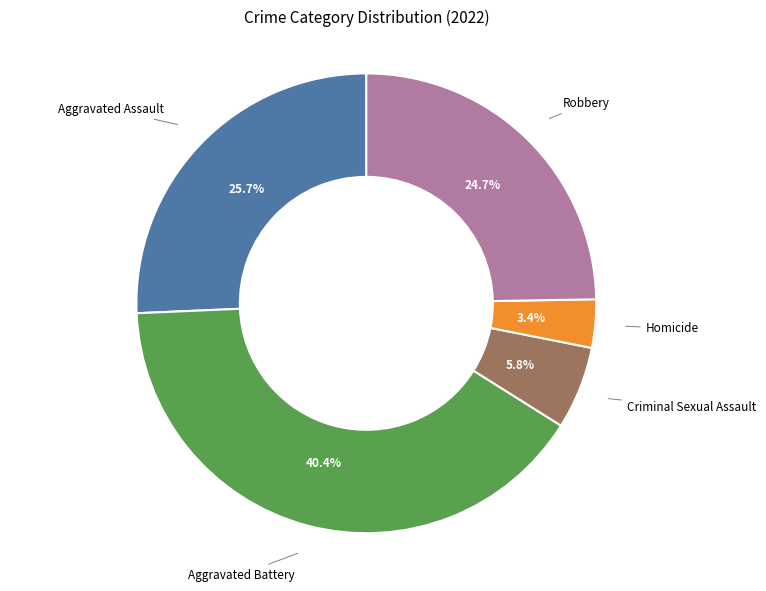

Which category has the smallest portion of the pie?

Homicide